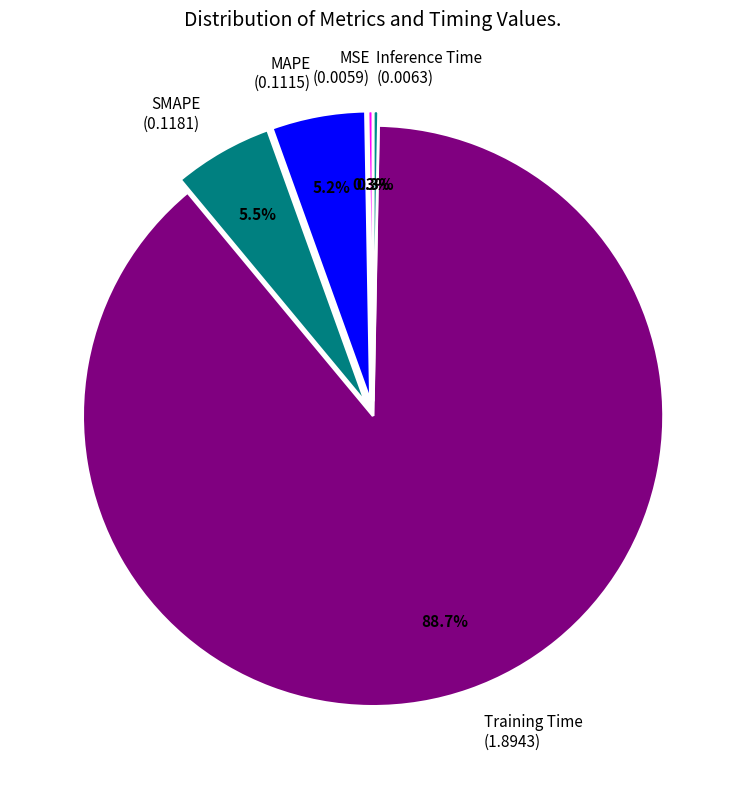

Combined, do MAPE (0.1115) and Training Time (1.8943) account for over 50%?

Yes